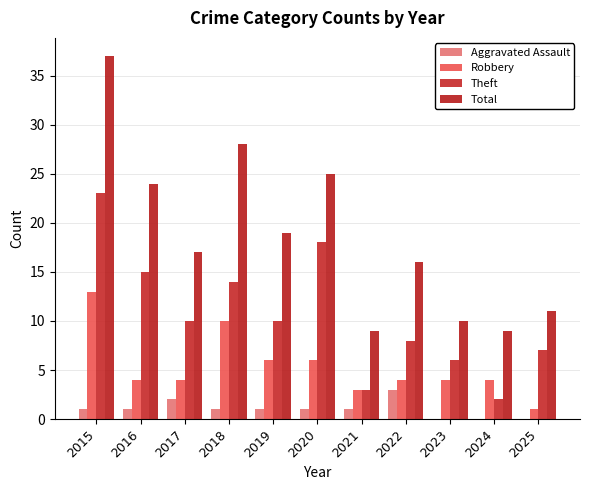

Is it true that Total equals 4 at 2017?

False